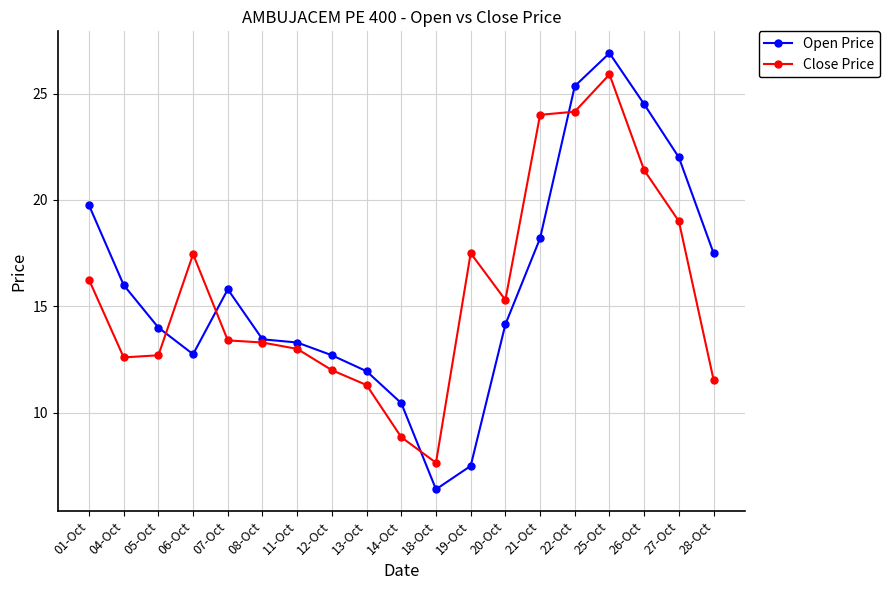

What value does the Close Price series have at 20-Oct?

15.3